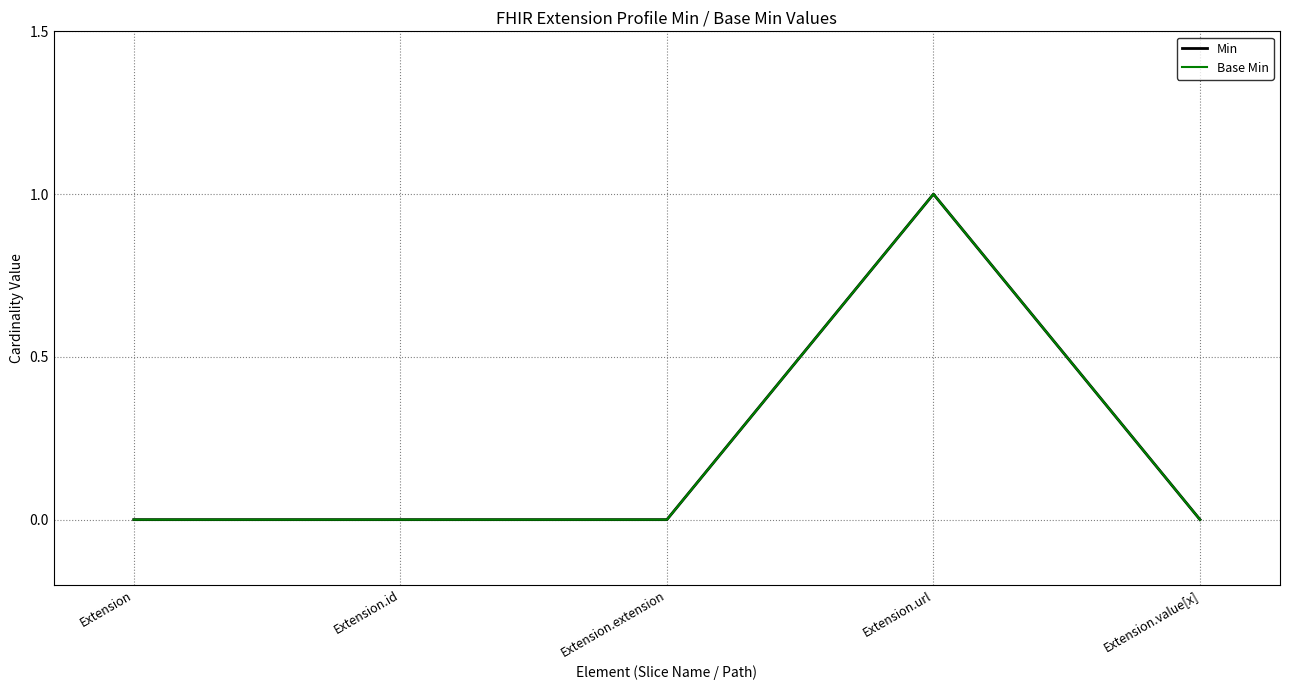

True or false: Base Min and Min cross at least once.

False